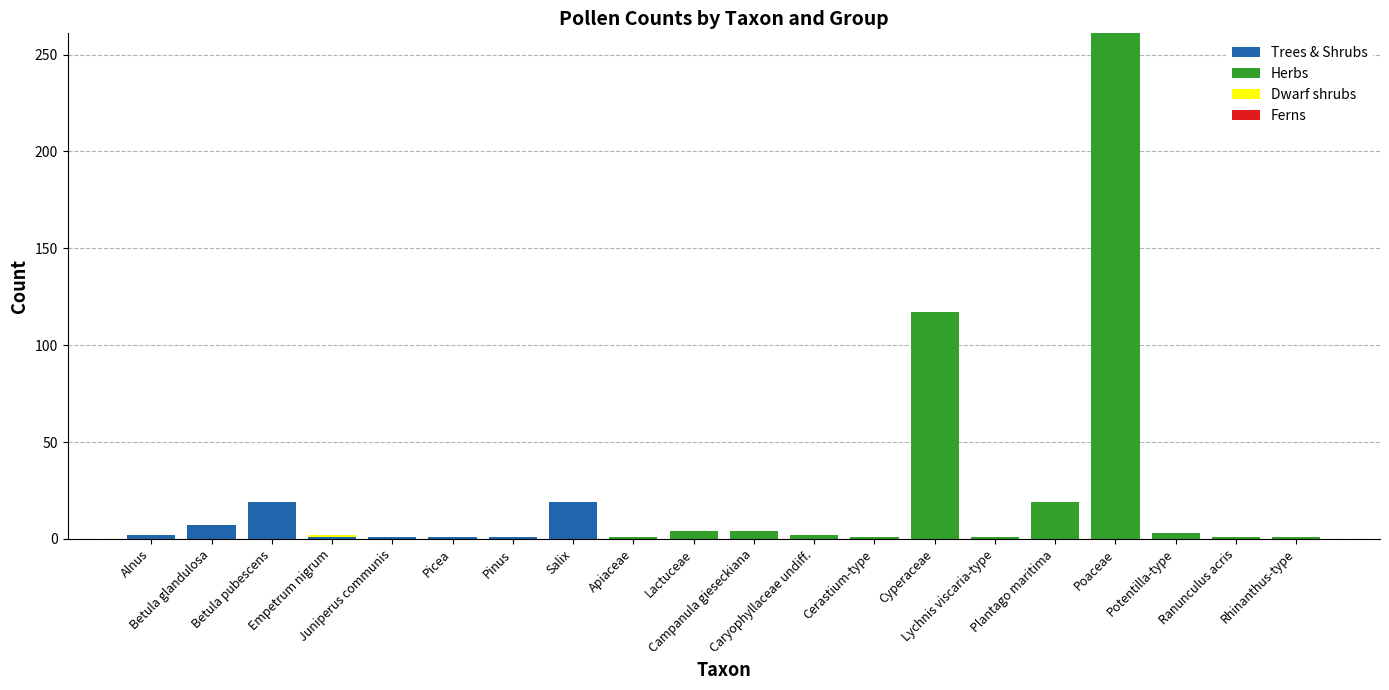

What is the highest value of the Trees & Shrubs series?

19